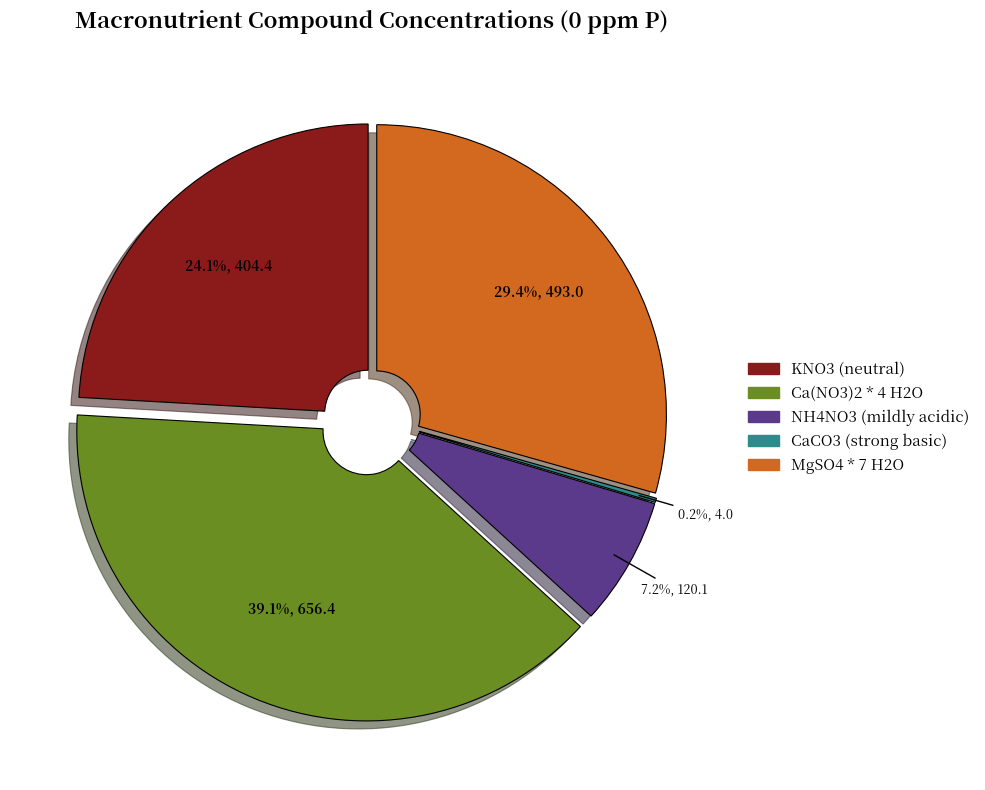

Does NH4H2PO4 (acidic) represent more than half of the total?

No